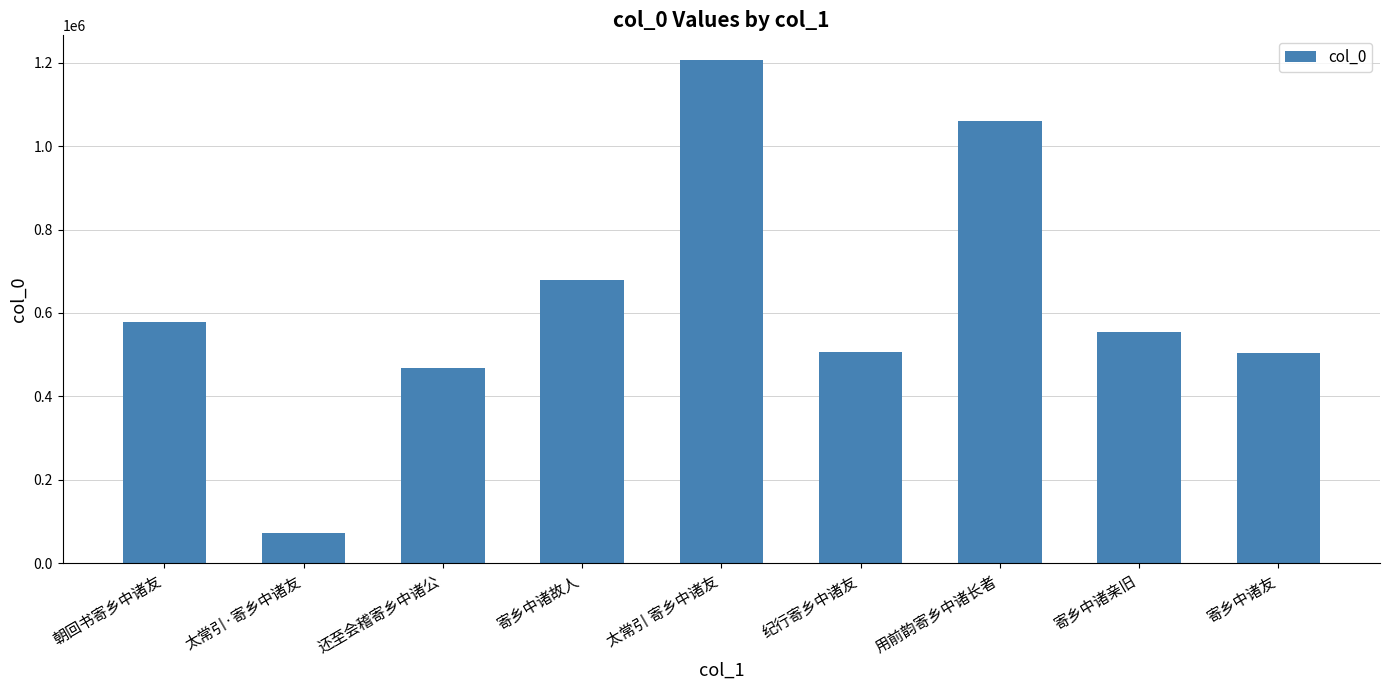

What is the maximum value shown in the chart?

1205091